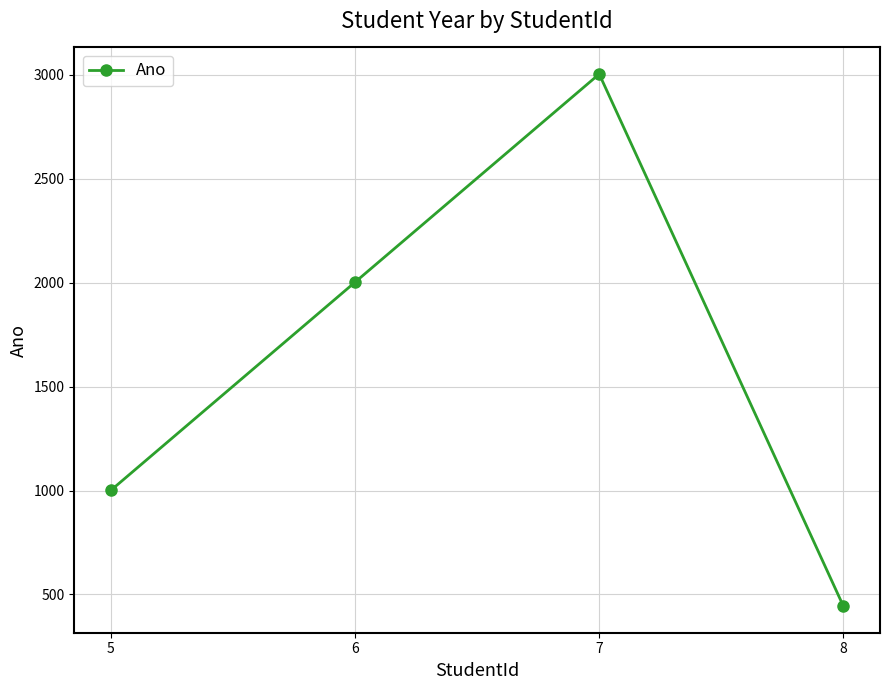

How many data points does each series have?

4